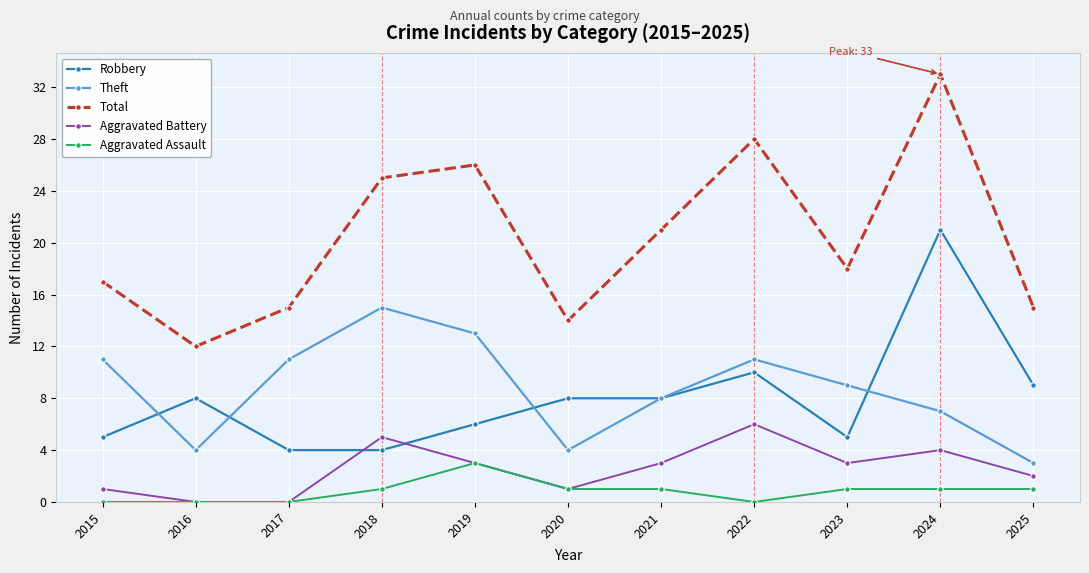

What is the difference between the maximum and second lowest values in the Aggravated Battery series?

6